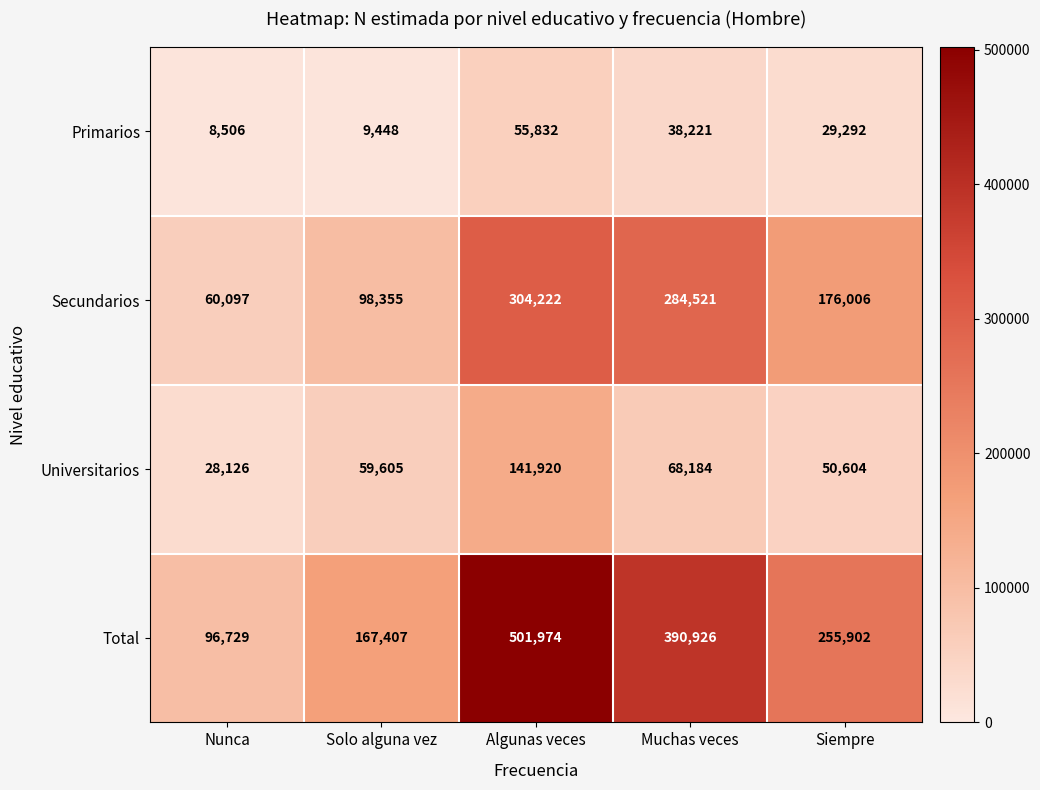

At how many categories does at least one series exceed 467052?

1